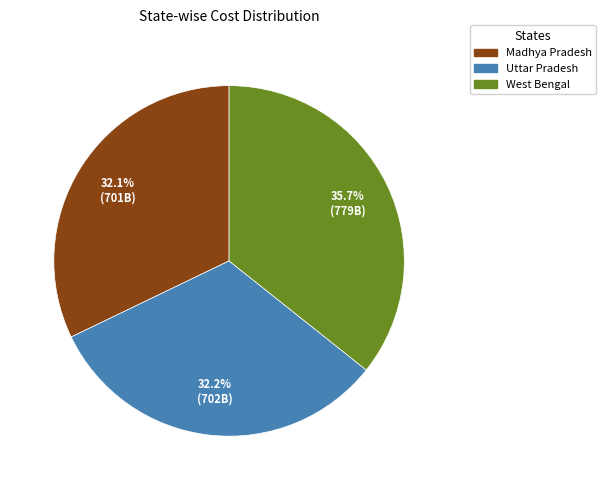

To the nearest percent, what is the average slice percentage?

33%